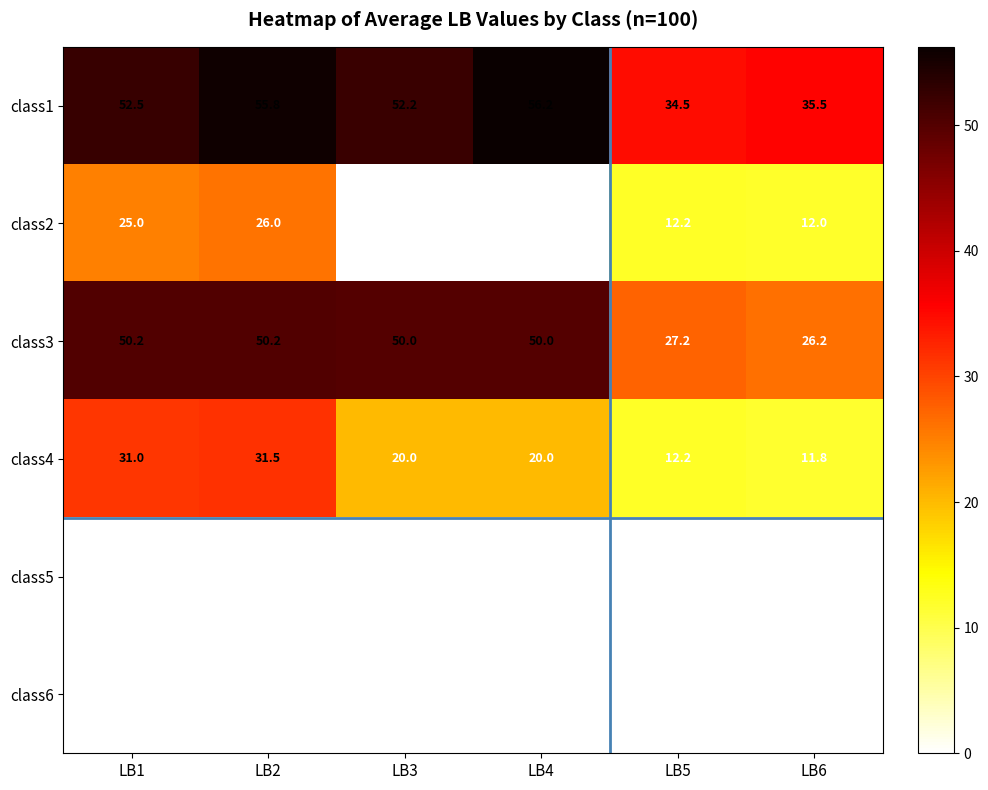

What is the maximum value shown in the chart?

56.2